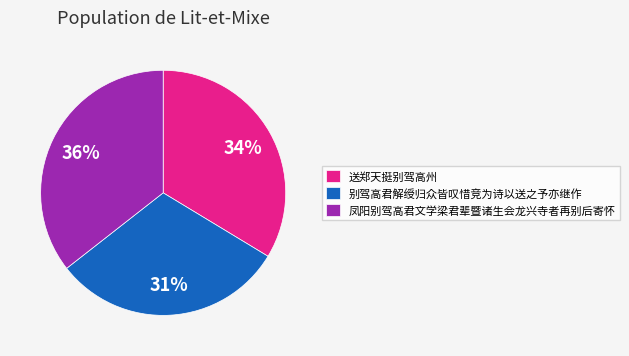

Rank the categories by value from lowest to highest.

别驾高君解绶归众皆叹惜竞为诗以送之予亦继作, 送郑天挺别驾高州, 凤阳别驾高君文学梁君辈暨诸生会龙兴寺者再别后寄怀